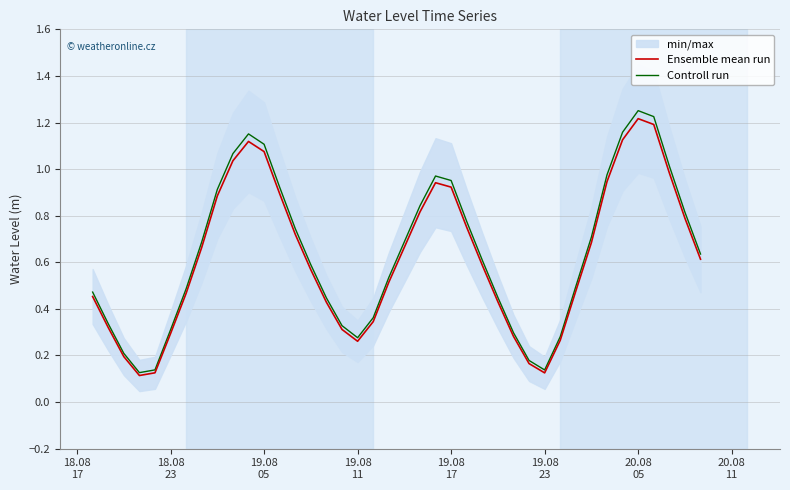

The value of Ensemble mean run at 20.08 05 is 1.2. True or false?

True